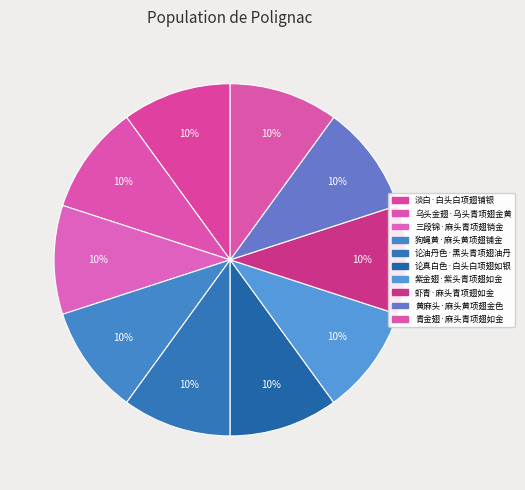

Which category has the biggest portion of the pie?

虾青·麻头青项翅如金